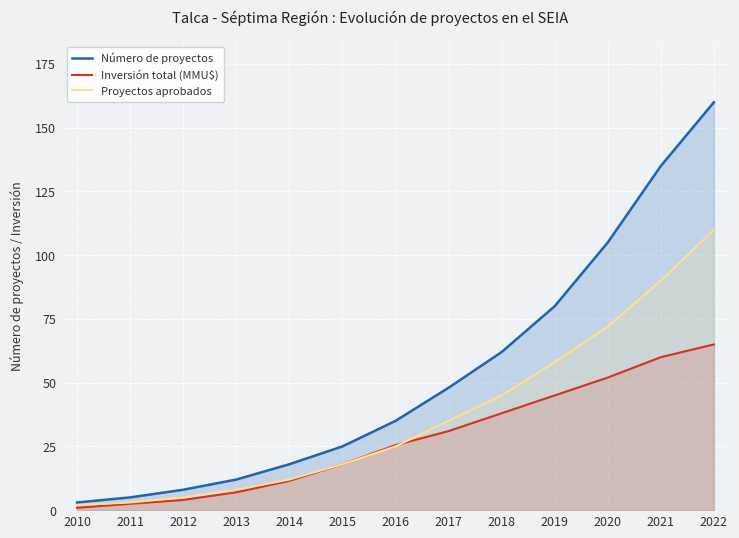

The Proyectos aprobados series shows 35.0 at 2017. True or false?

True